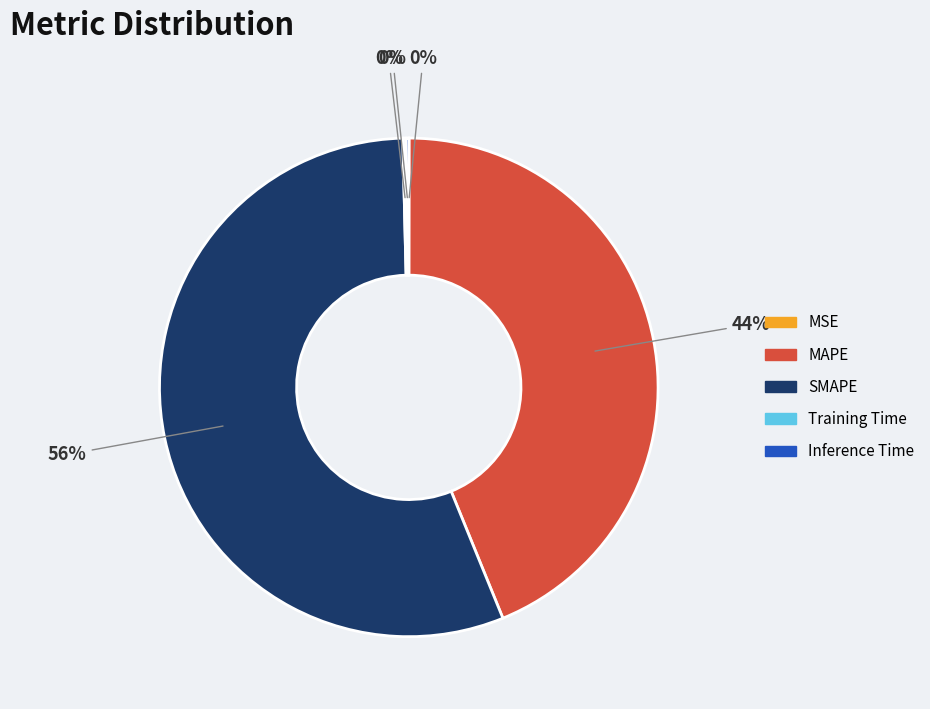

What percentage is the SMAPE slice, to the nearest percent?

56%